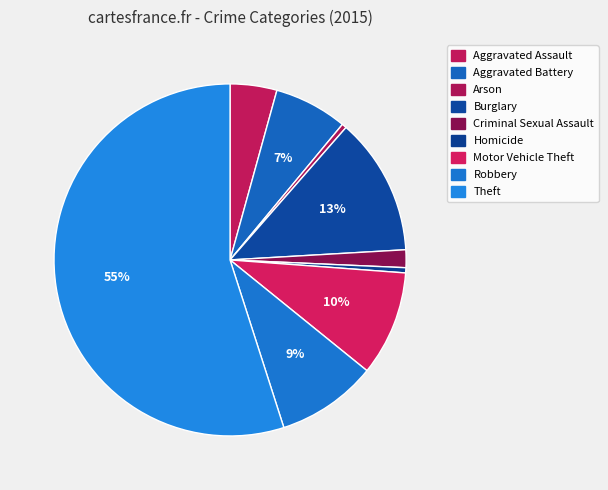

To the nearest percent, what is the combined percentage of Aggravated Battery and Robbery?

16%